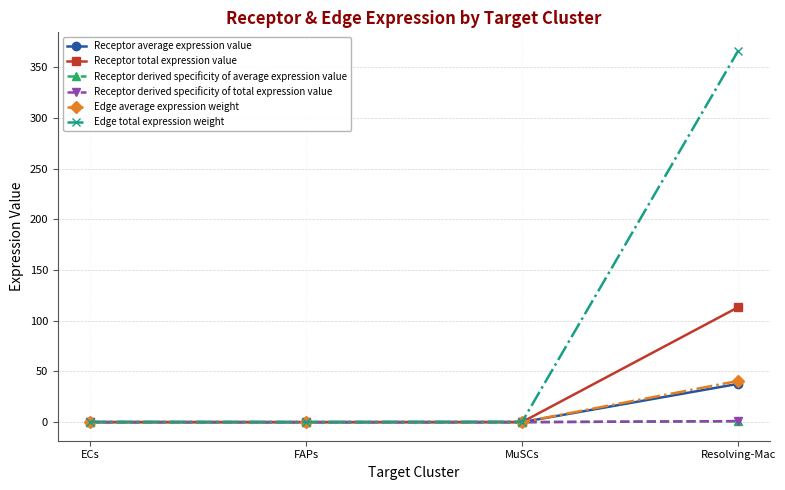

What is the label of the 2nd point from the left?

FAPs